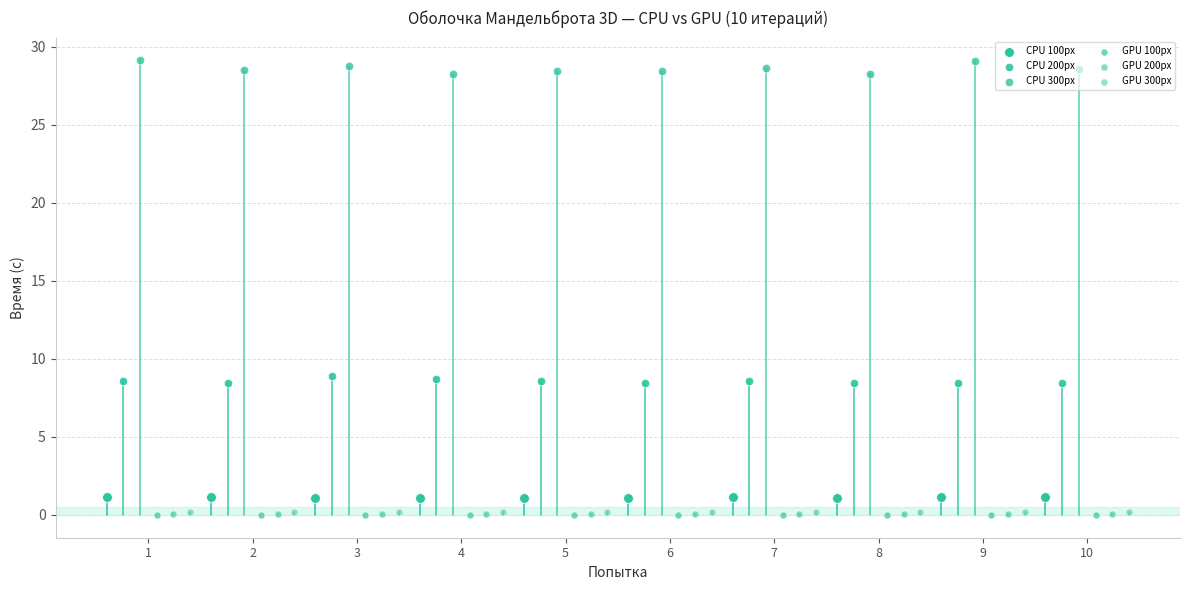

Which series has the widest spread of Y values?

CPU 300px